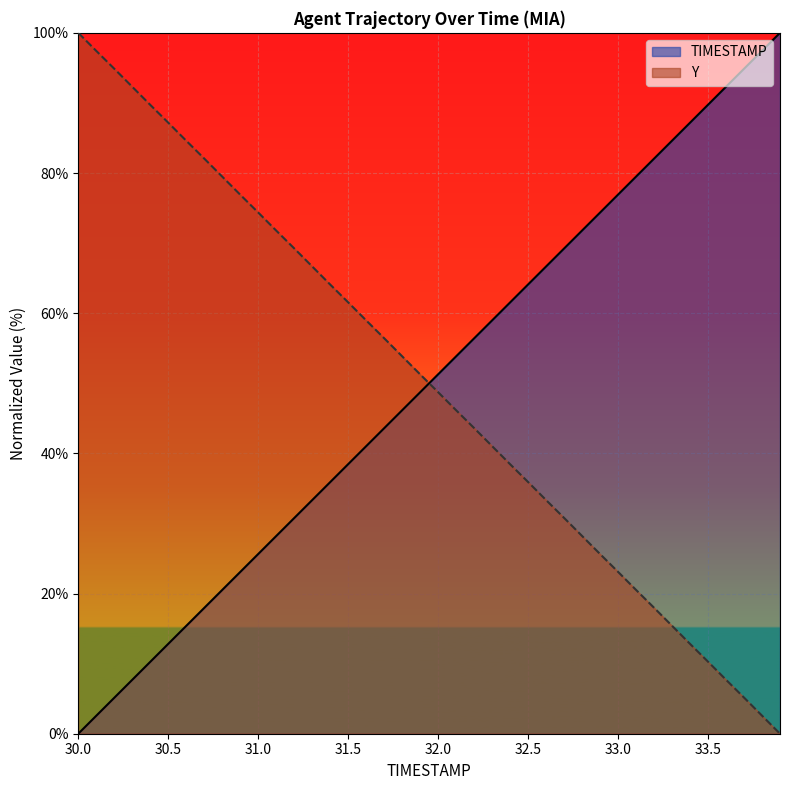

What value does the Y series have at 31.9?

51.3